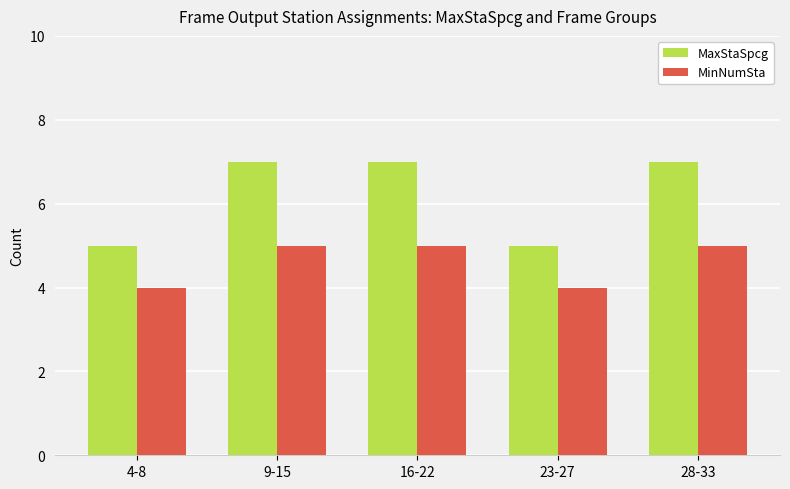

What is the sum of the MinNumSta values at 16-22 and 4-8?

9